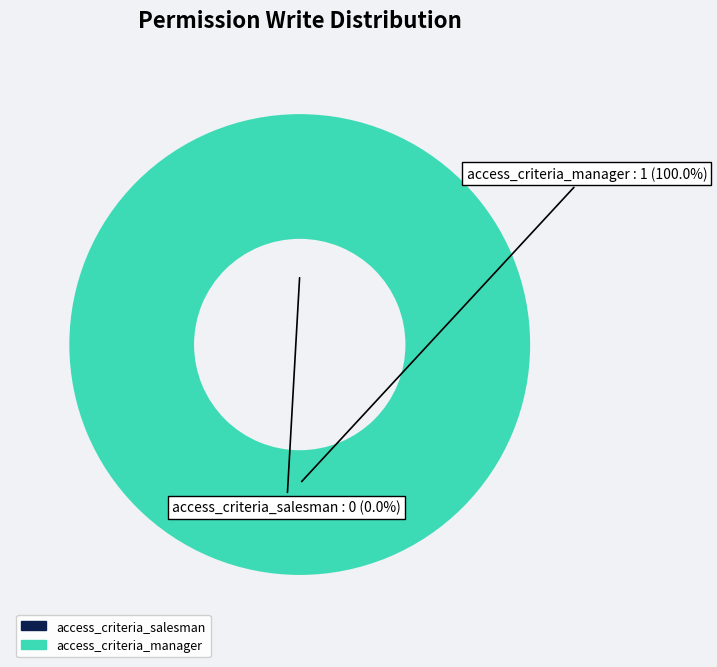

Which category has the smallest portion of the pie?

access_criteria_salesman